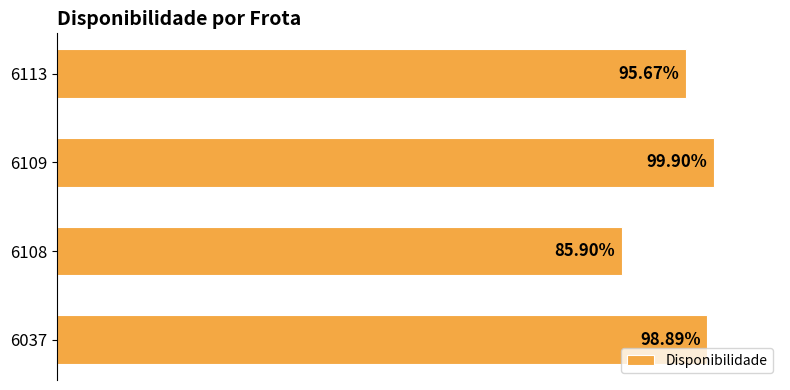

Are the bars horizontal?

Yes